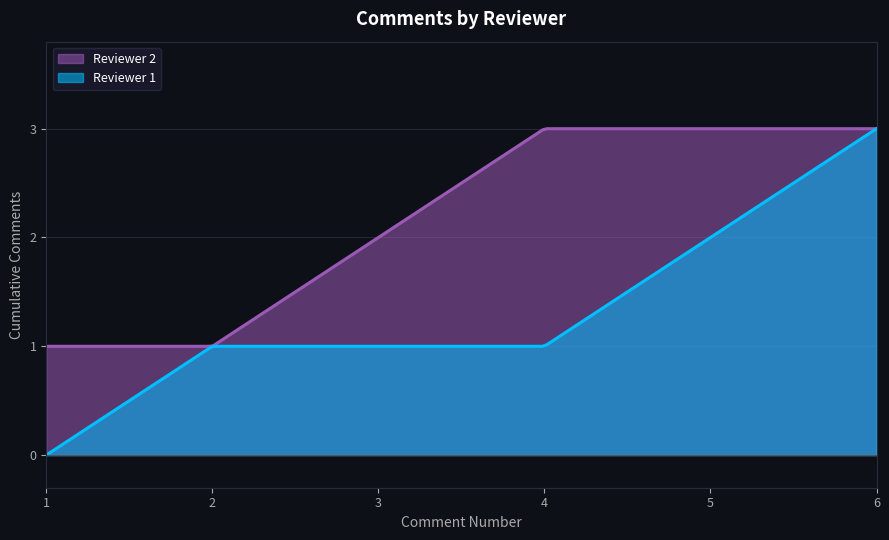

What are all the series names shown in the legend?

Reviewer 2, Reviewer 1